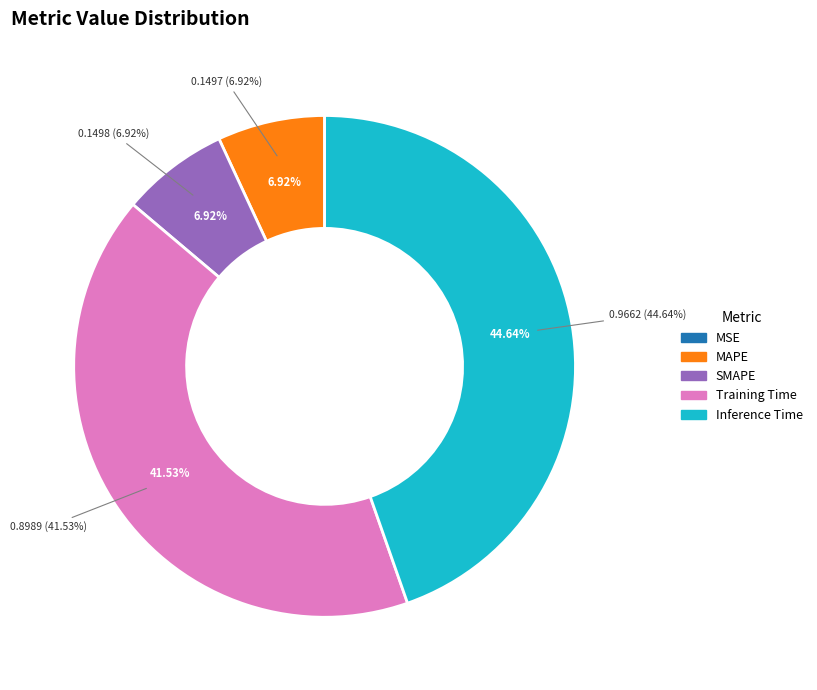

Rank the categories by value from lowest to highest.

MSE, MAPE, SMAPE, Training Time, Inference Time